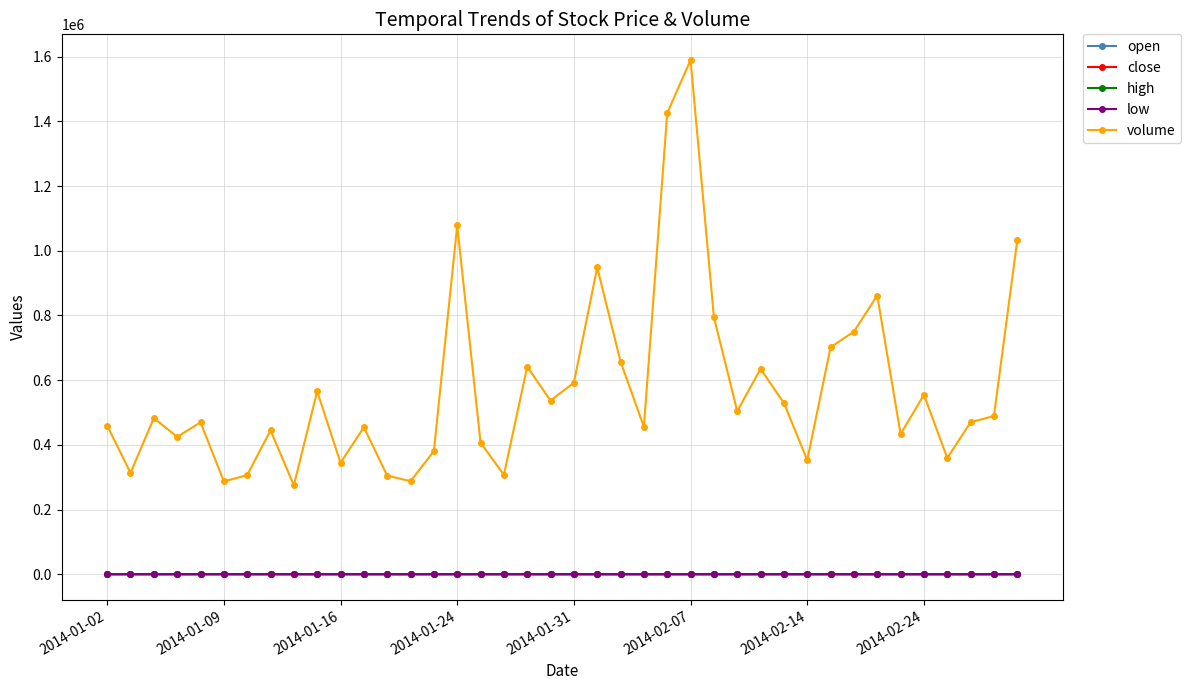

Which series has the widest spread of values?

volume